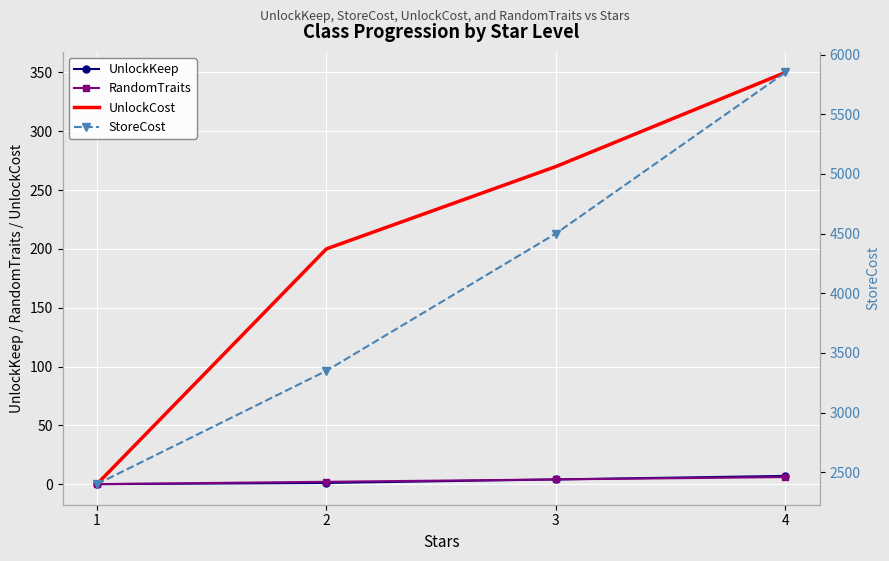

True or false: UnlockKeep and UnlockCost intersect in this chart.

False